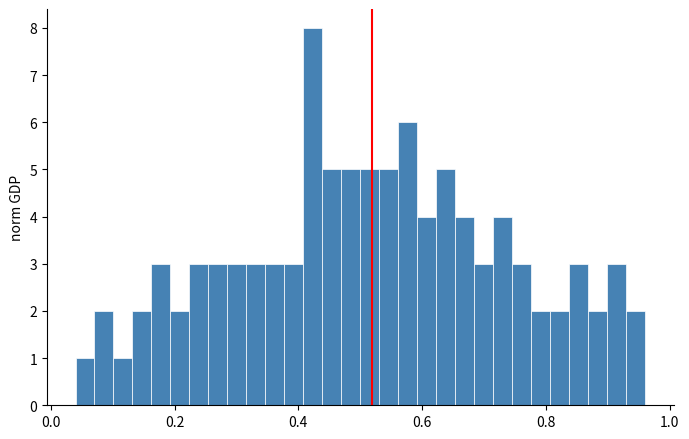

Read against the x-axis, roughly where is the centre of the tallest bar?

0.42